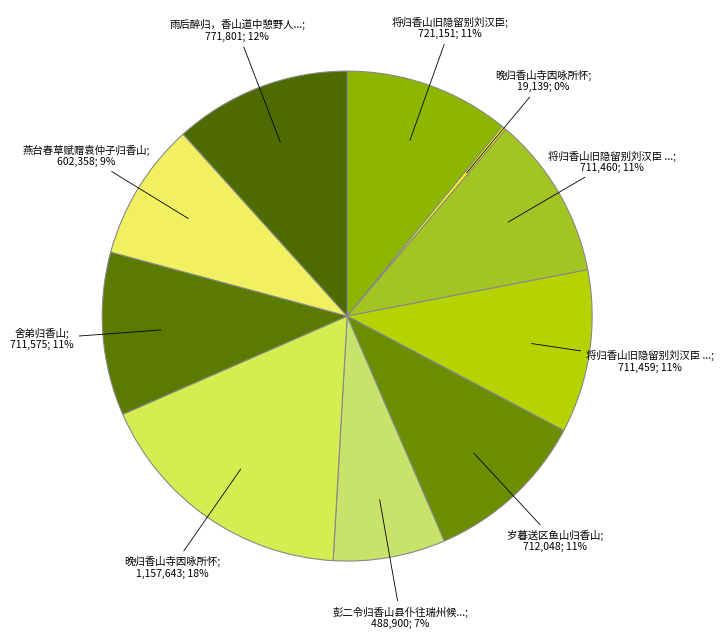

How many slices are in this pie chart?

10